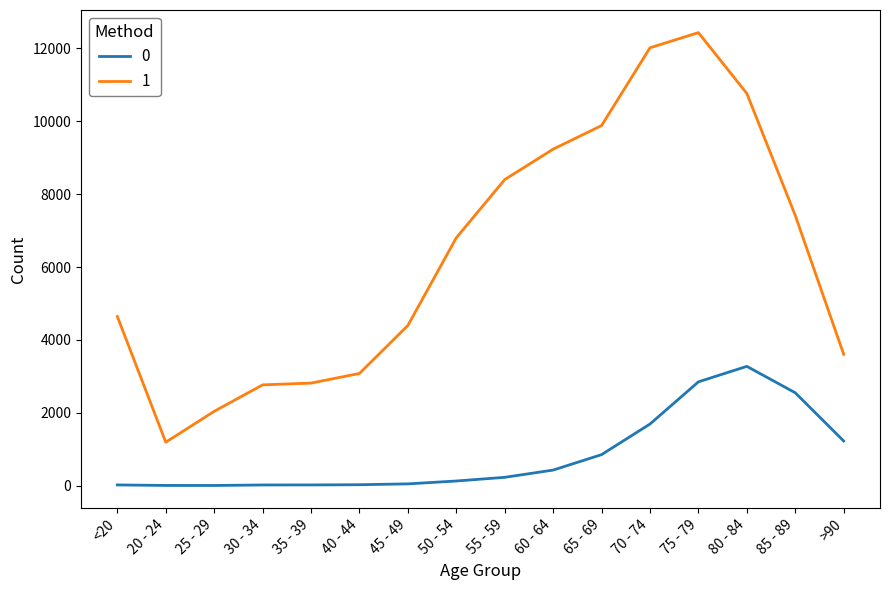

Is the value of 1 at 20 - 24 greater than the value of 0 at 60 - 64?

Yes